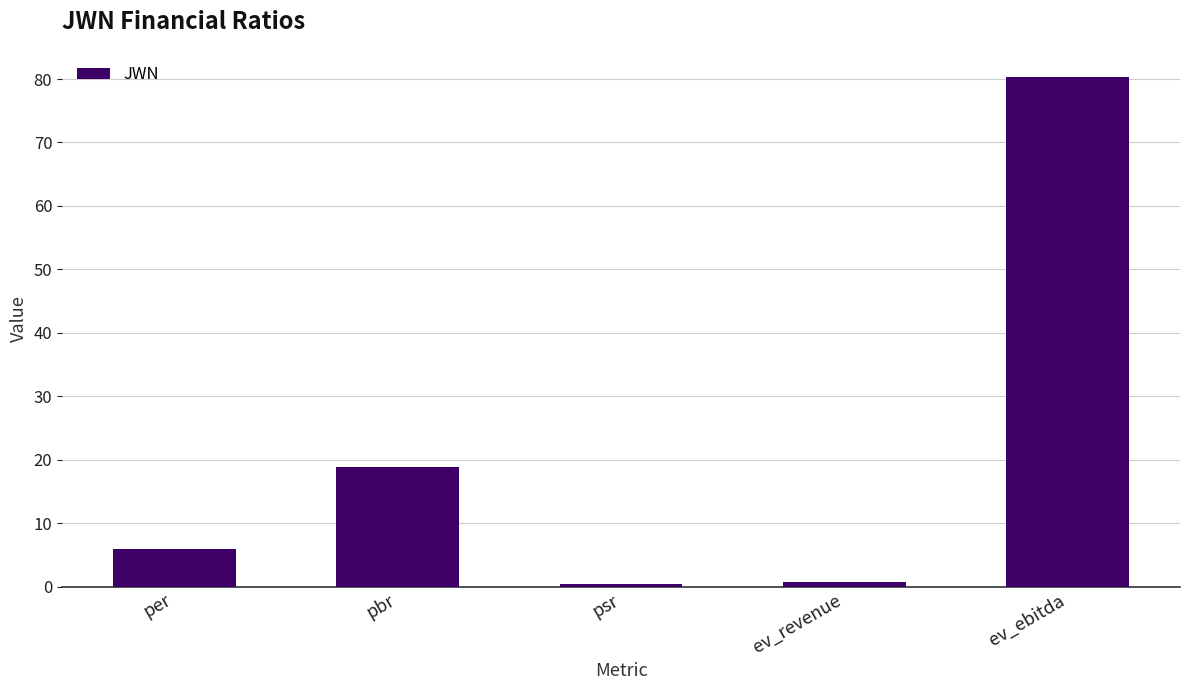

Reading left to right, transcribe all the data shown in this chart.

per=5.9	pbr=18.9	psr=0.4	ev_revenue=0.8	ev_ebitda=80.4